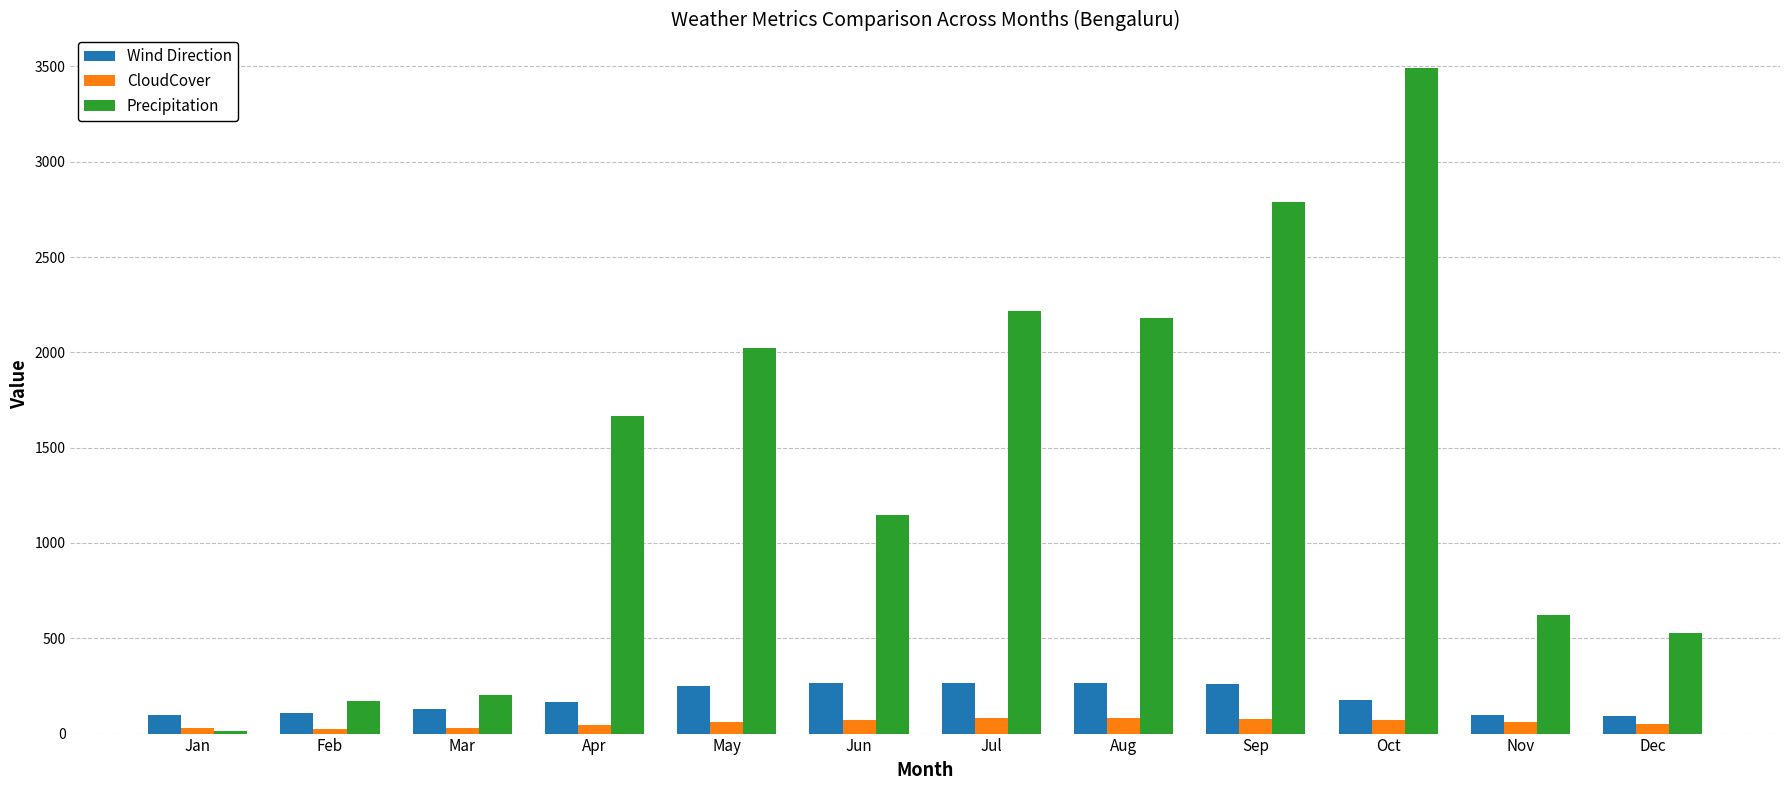

At which category is the sum across all series the highest?

Oct